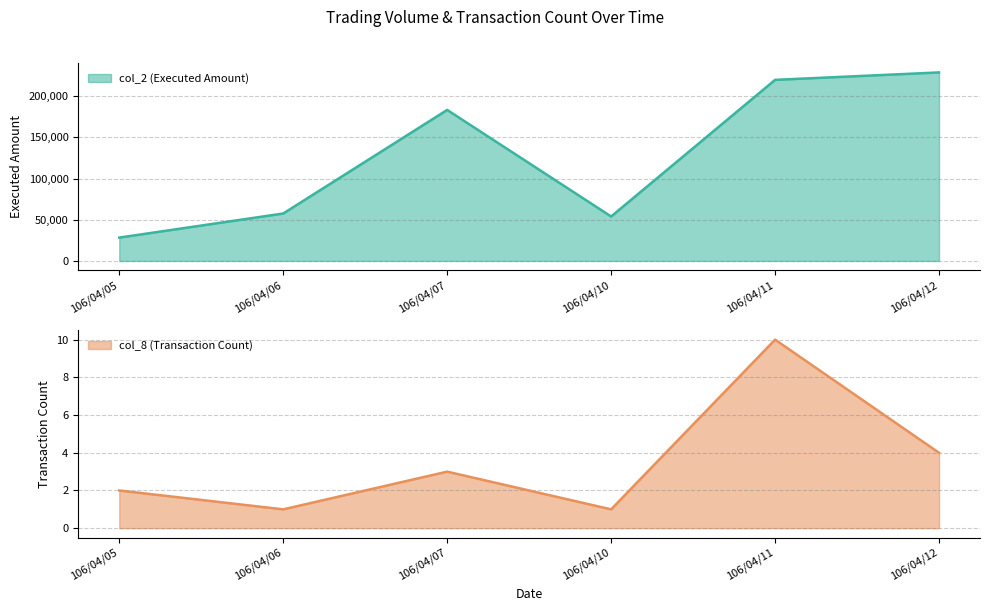

Reading right to left, what are all the values shown in this chart?

col_2 (Executed Amount): 106/04/12=228770	106/04/11=219750	106/04/10=54000	106/04/07=183280	106/04/06=57600	106/04/05=28380
col_8 (Transaction Count): 106/04/12=4	106/04/11=10	106/04/10=1	106/04/07=3	106/04/06=1	106/04/05=2